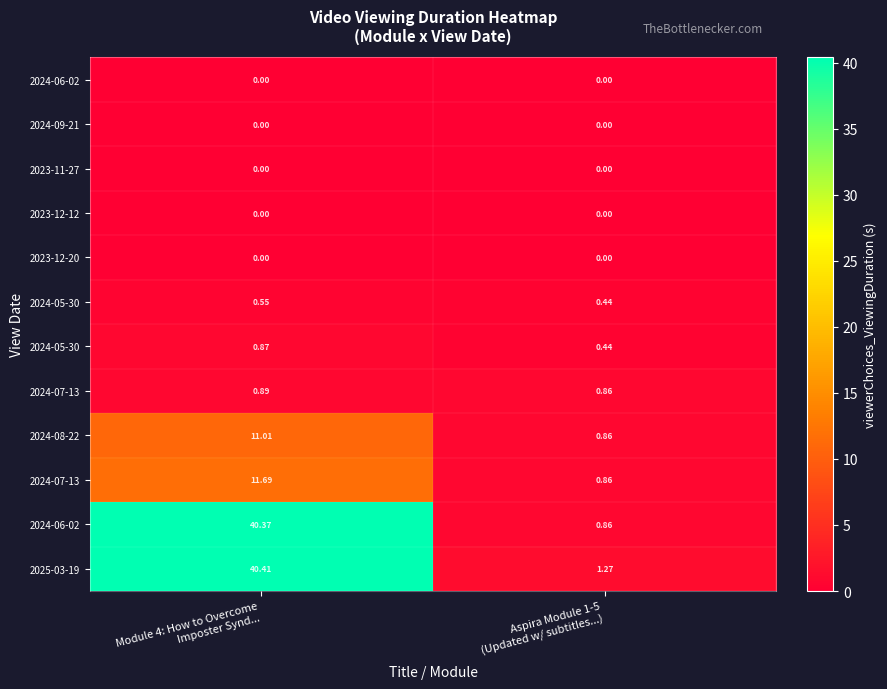

At which category is the sum across all series the highest?

Module 4: How to Overcome
Imposter Synd...